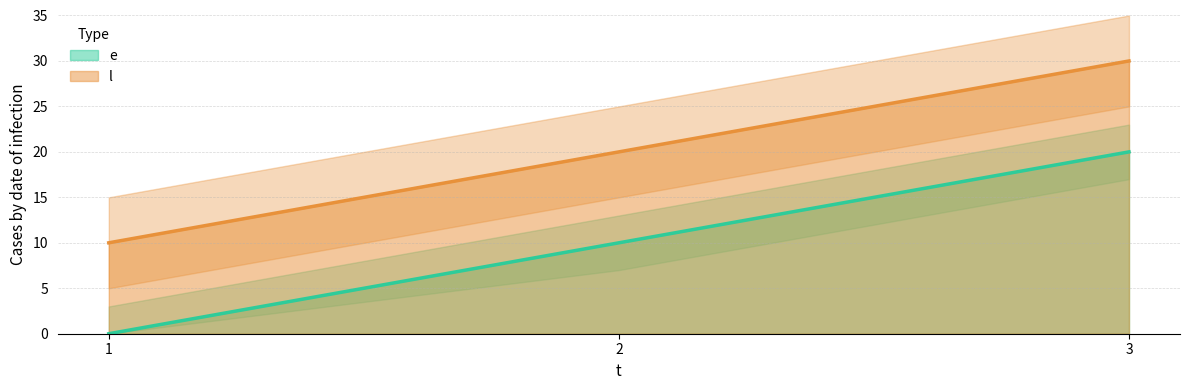

Reading left to right, transcribe all the data shown in this chart.

e: 1=0	2=10	3=20
l: 1=10	2=20	3=30